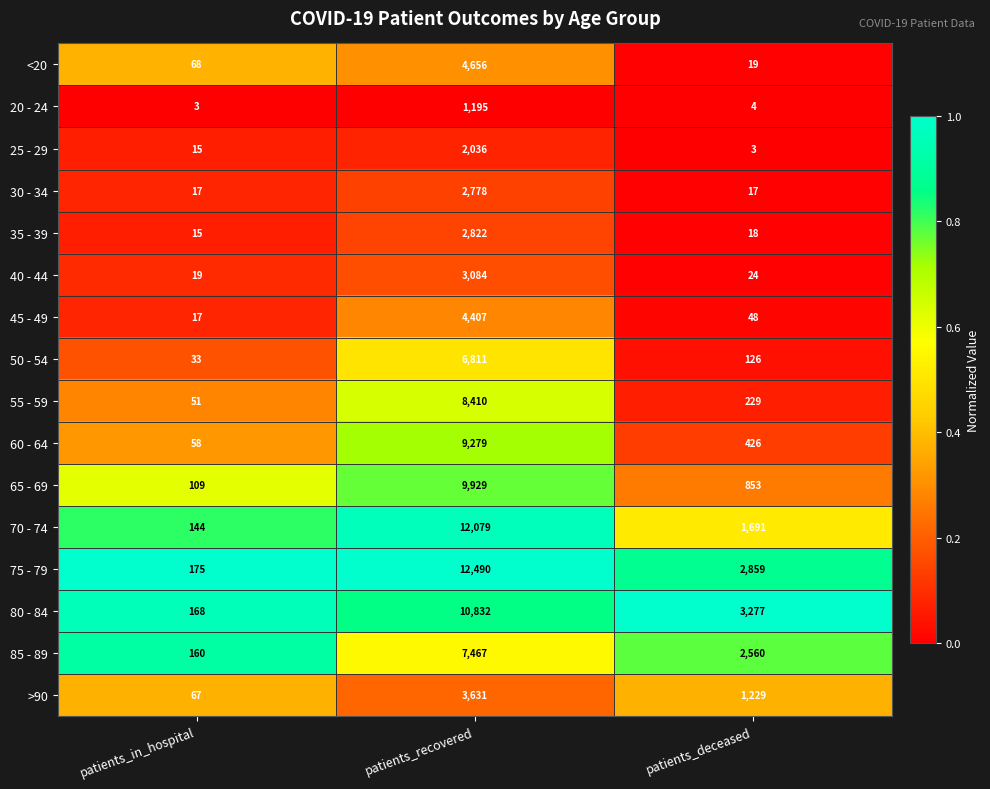

At which label is 60 - 64 closest to 4668?

patients_deceased